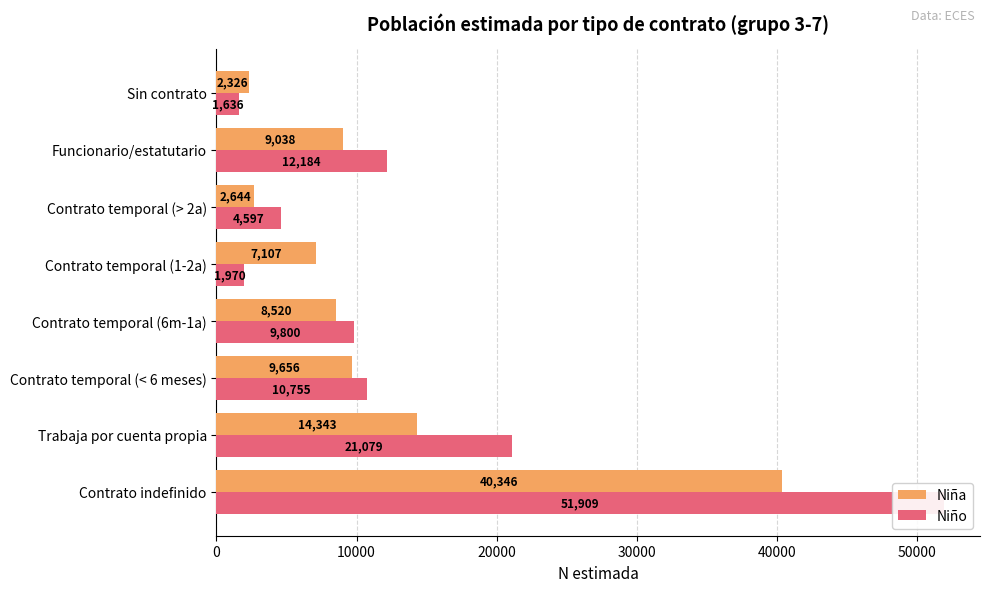

How many bars are there in each group?

2